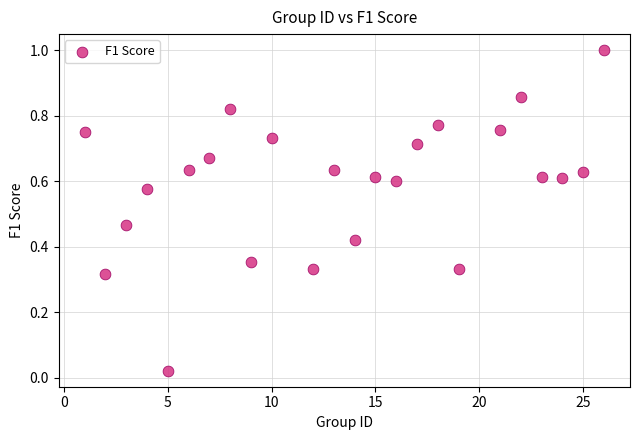

What is the range of Y values (max minus min)?

1.0